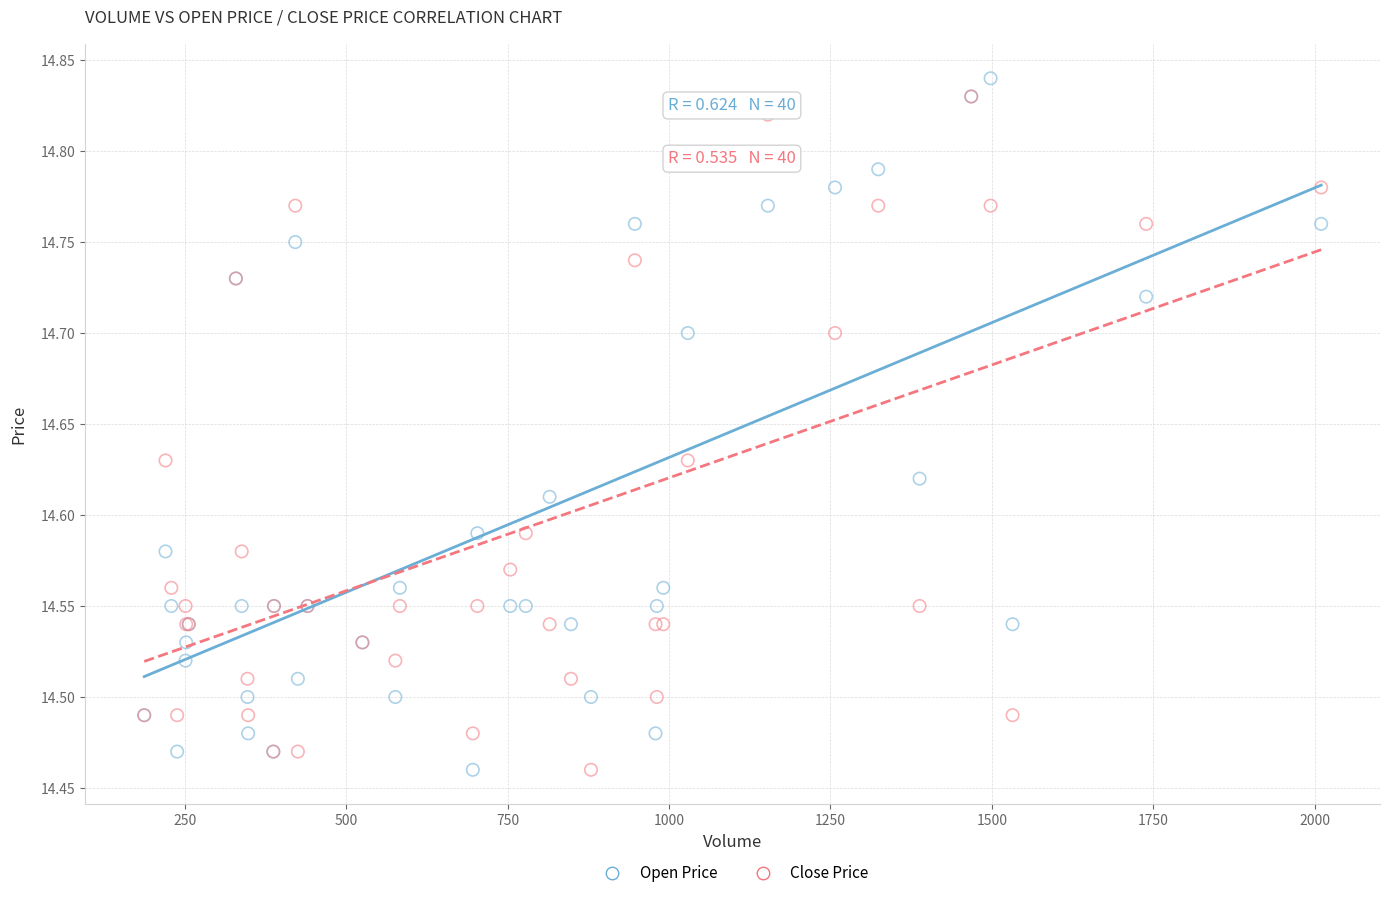

Which series contains the highest Y value?

Open Price